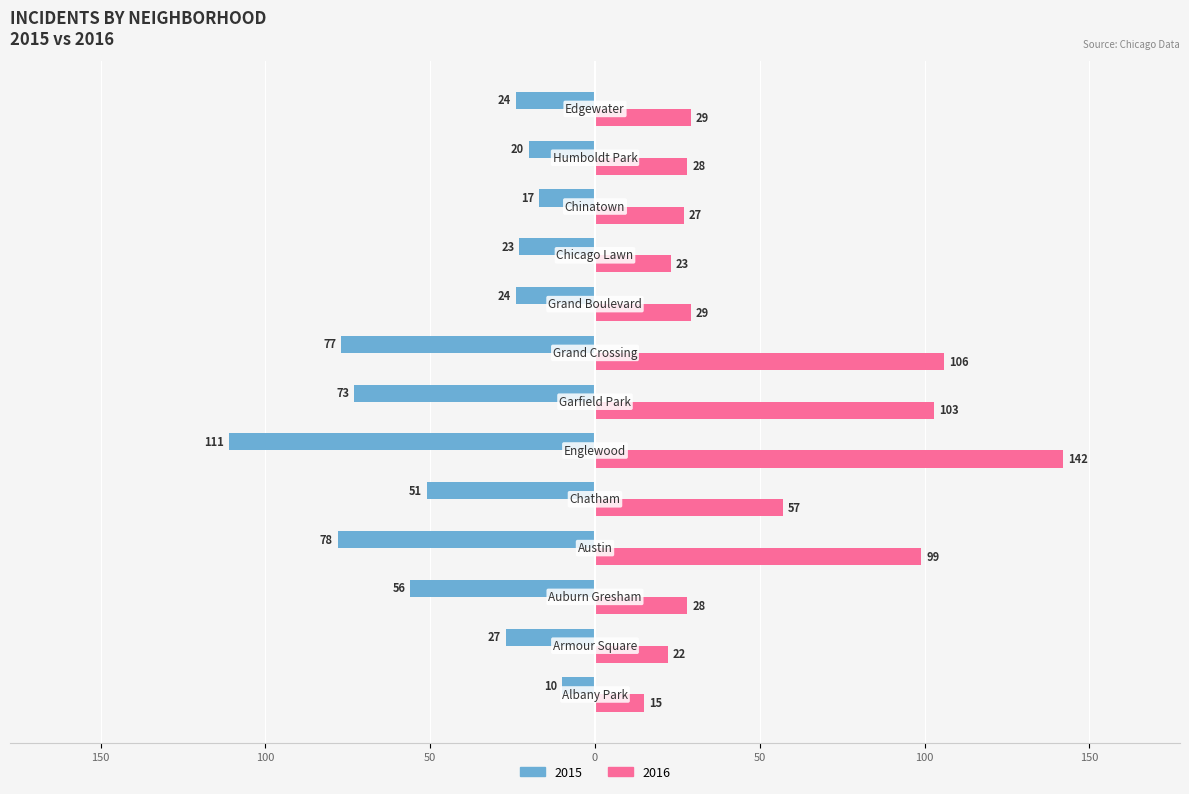

What are all the series names shown in the legend?

2015, 2016